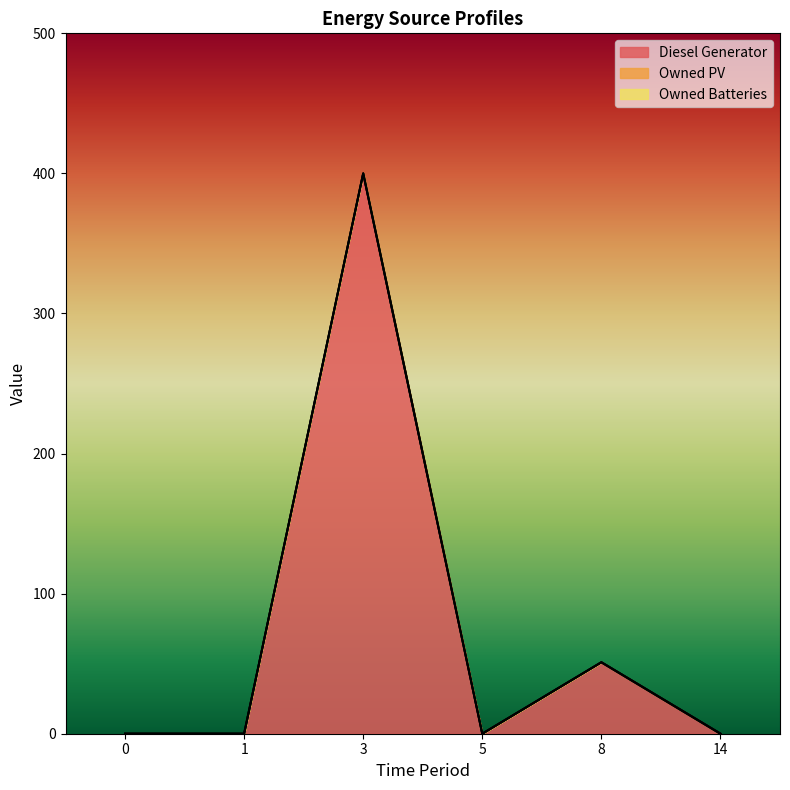

Which series has the widest spread of values?

Diesel Generator